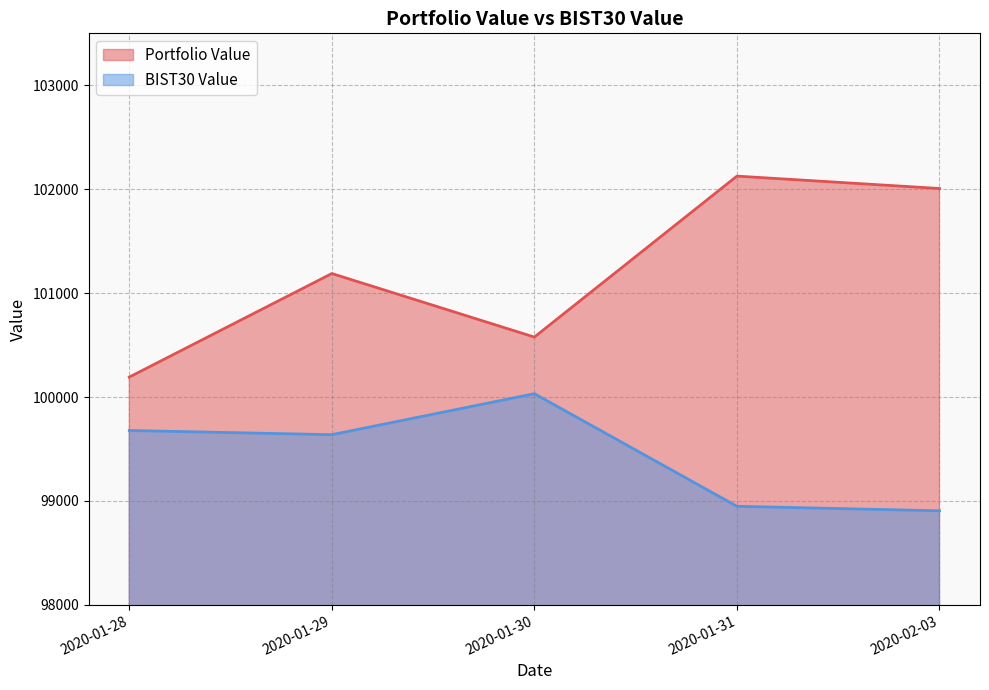

What is the maximum value shown in the chart?

102125.8